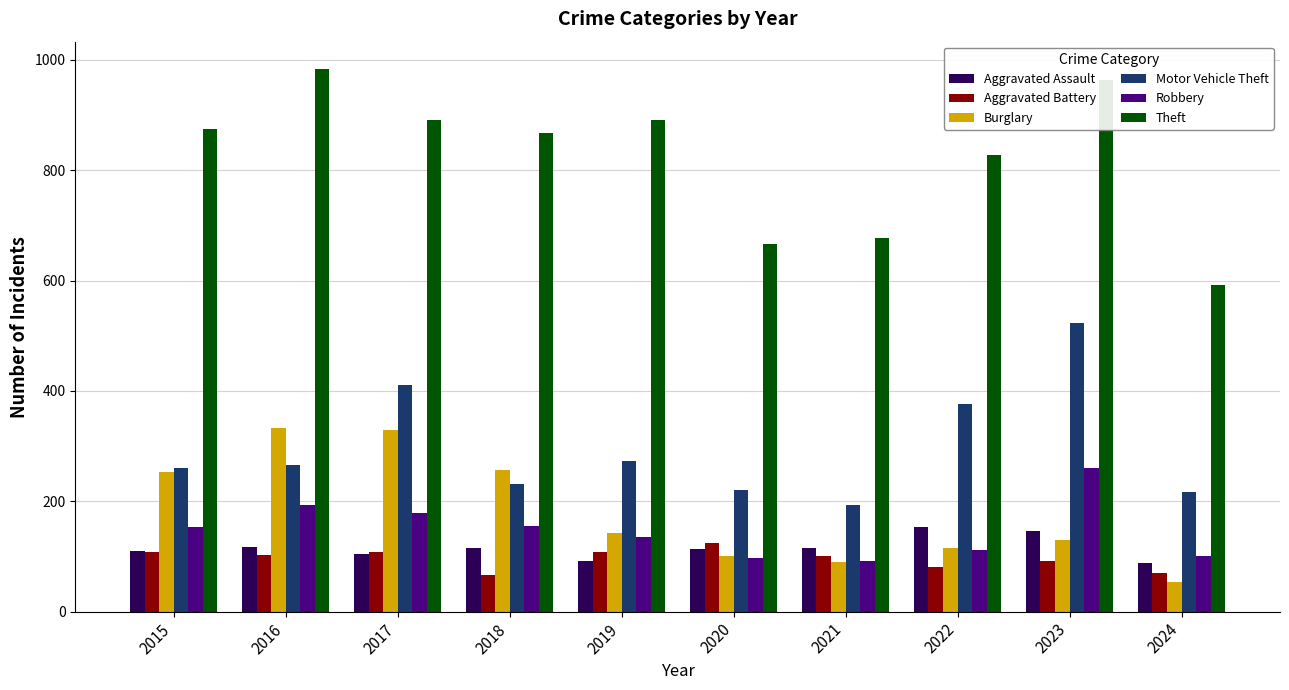

Is the value of Theft at 2024 greater than the value of Motor Vehicle Theft at 2024?

Yes